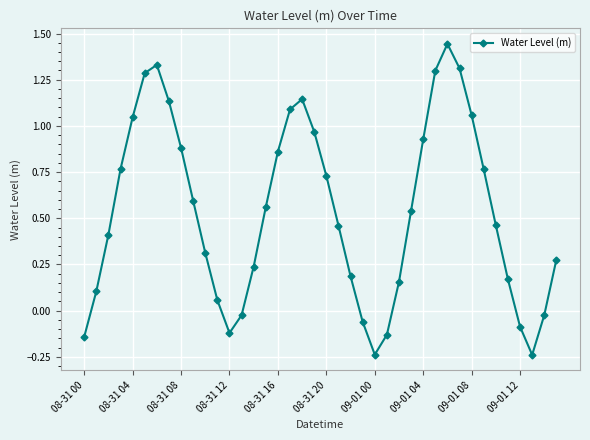

What is the difference between the maximum and minimum values?

1.7